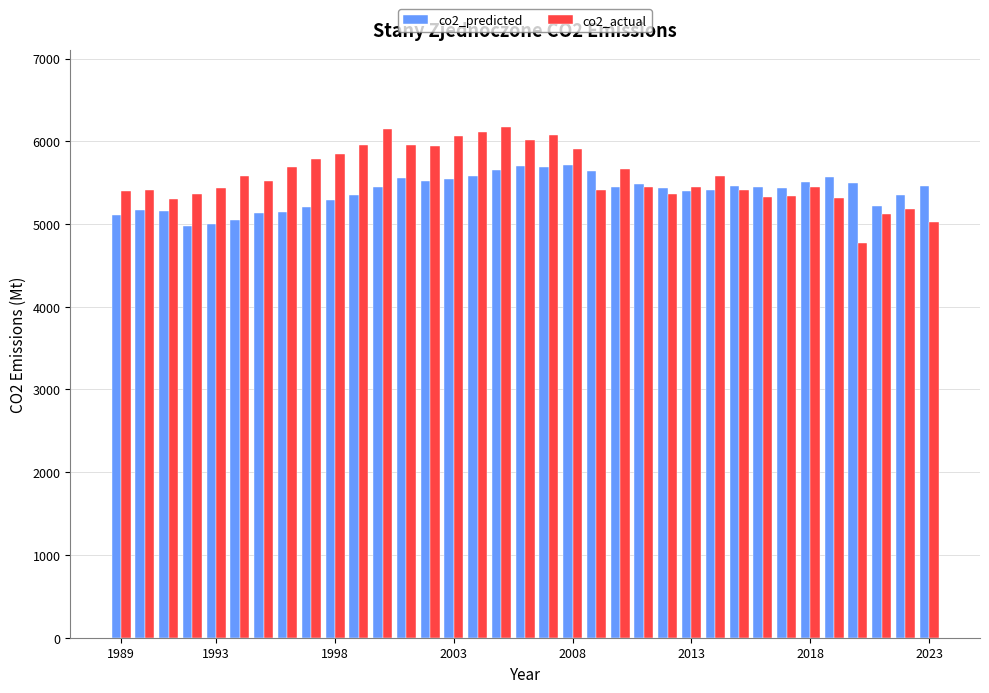

List the series in order of their peak value, highest first.

co2_actual, co2_predicted